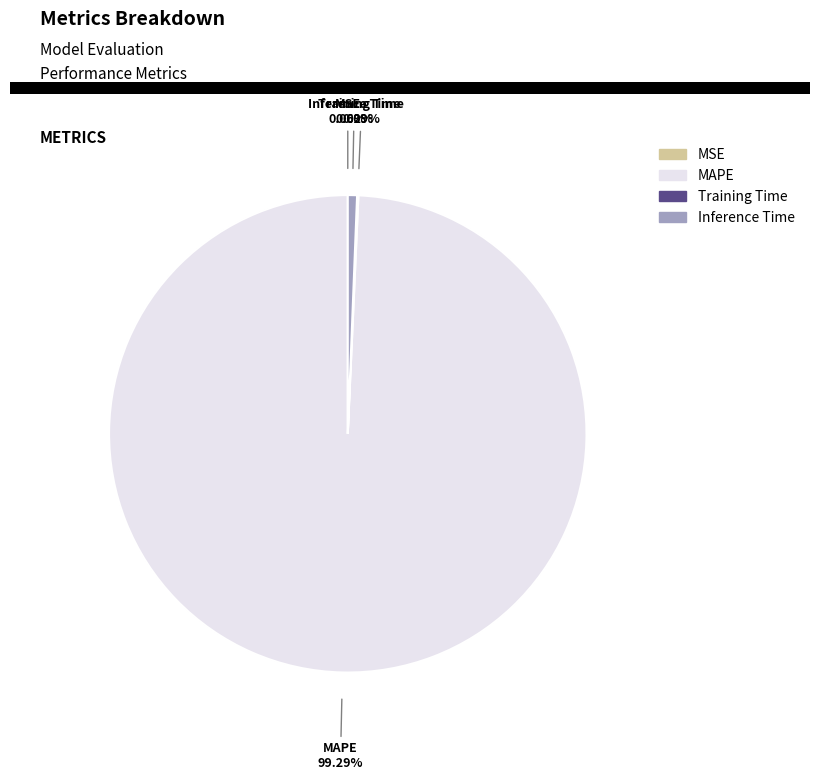

What percentage is NOT represented by MAPE?

0.7%